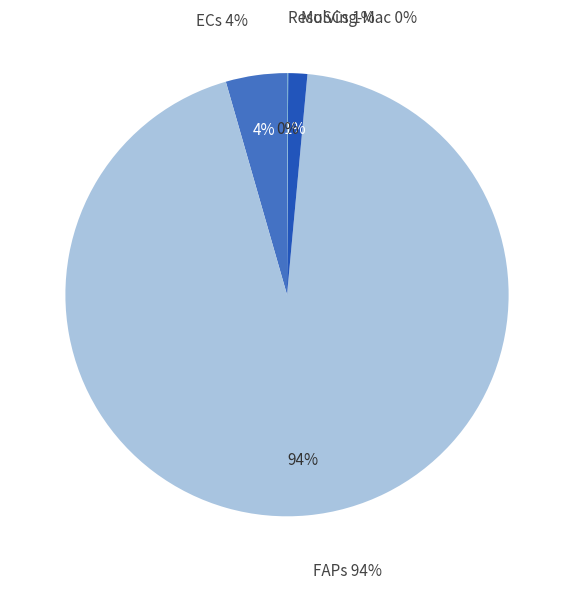

Which has a higher value, MuSCs or ECs?

ECs